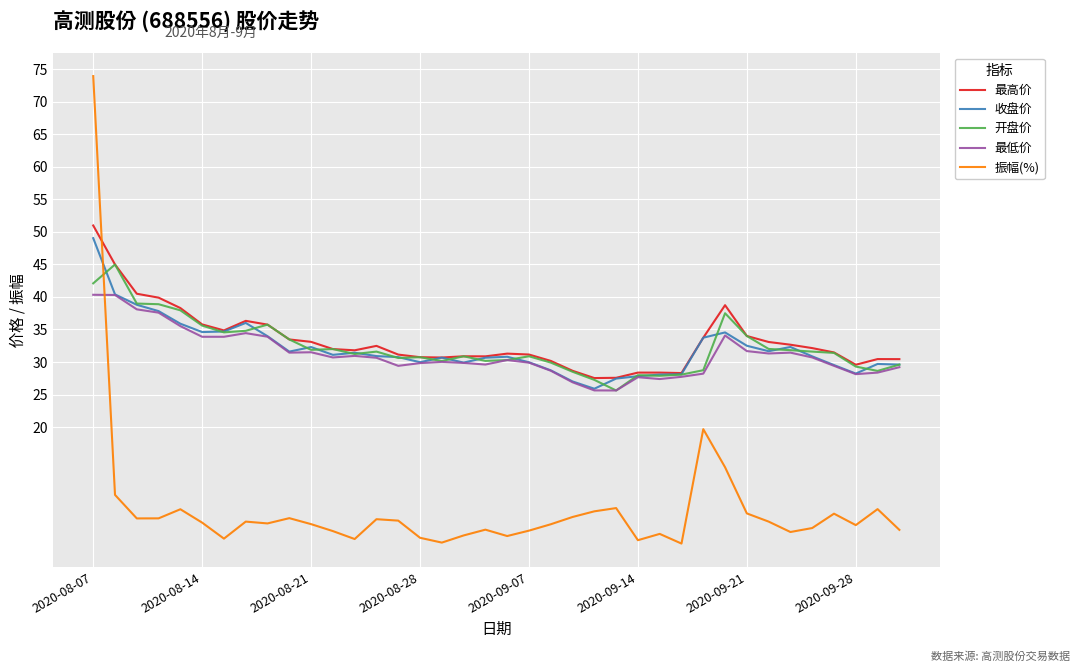

Which series ends up on top after the final intersection of 振幅(%) and 最低价?

最低价